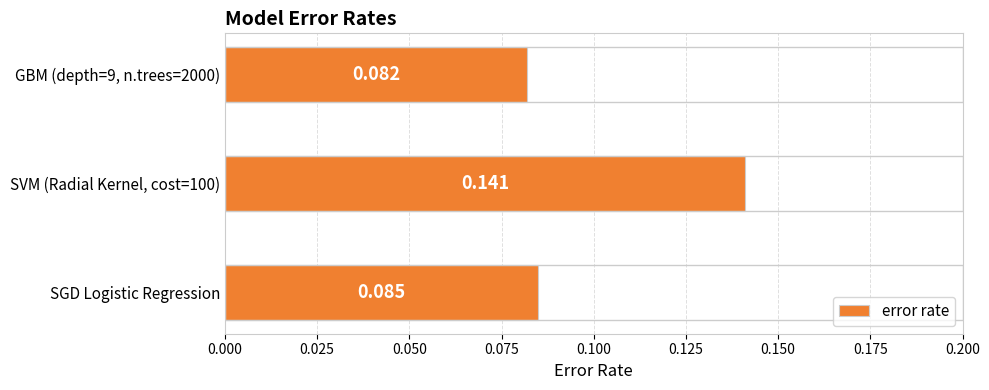

Which has a higher value, GBM (depth=9, n.trees=2000) or SGD Logistic Regression?

SGD Logistic Regression